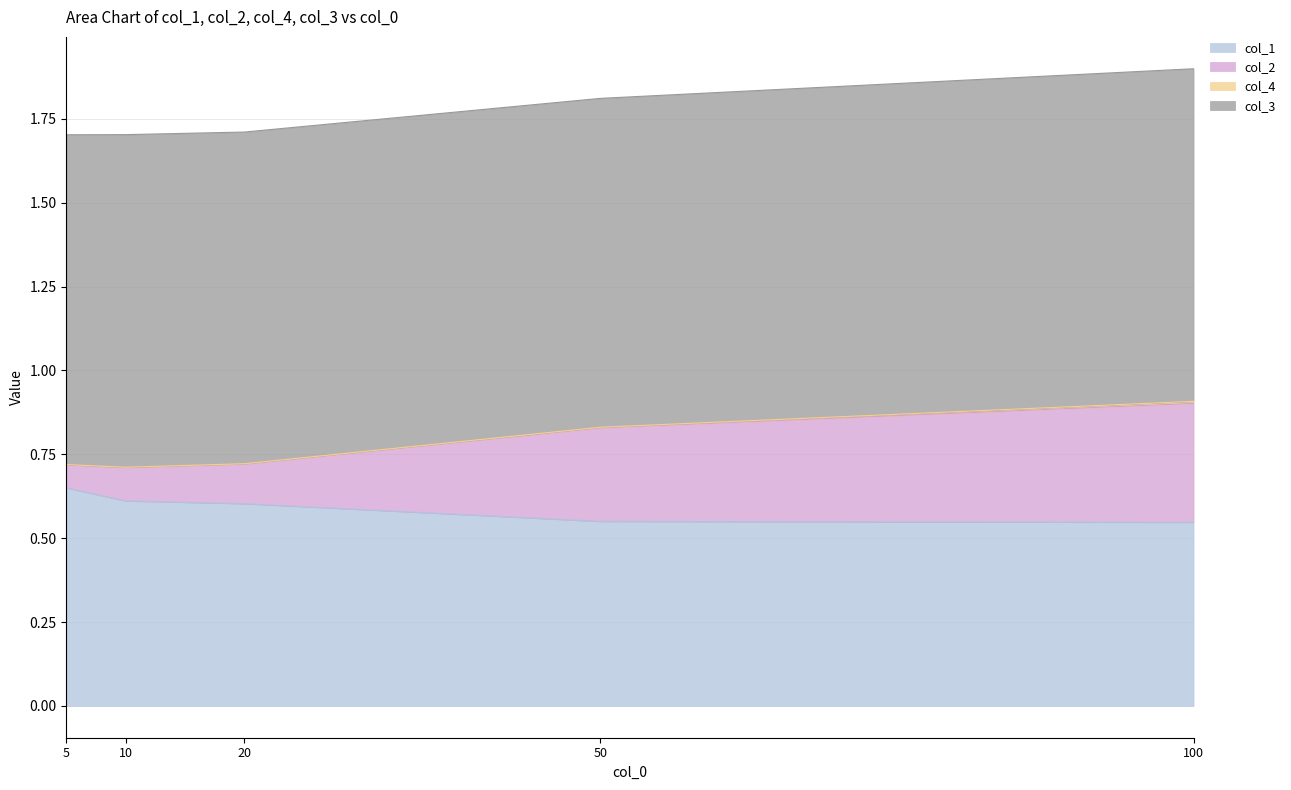

The value of col_1 at 50 is 0.9. True or false?

False